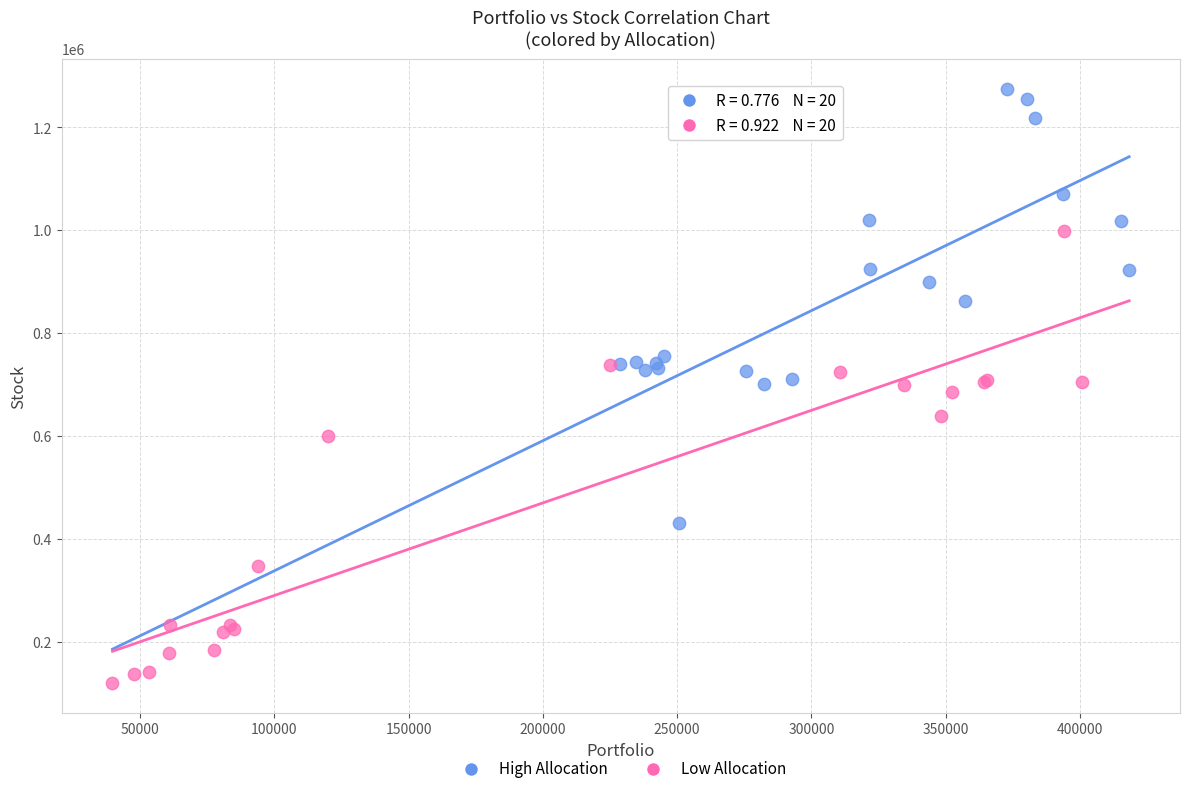

Which series reaches the minimum Y coordinate?

Low Allocation